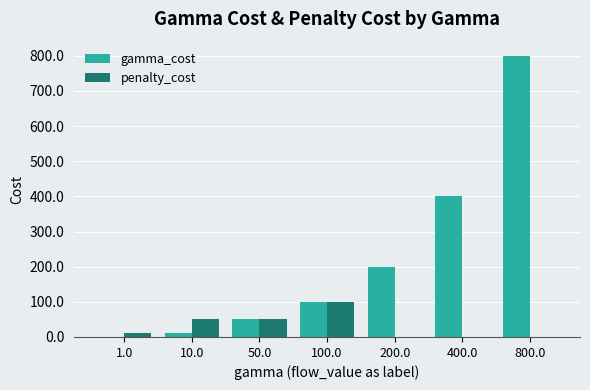

Is it true that penalty_cost equals 0 at 800.0?

True